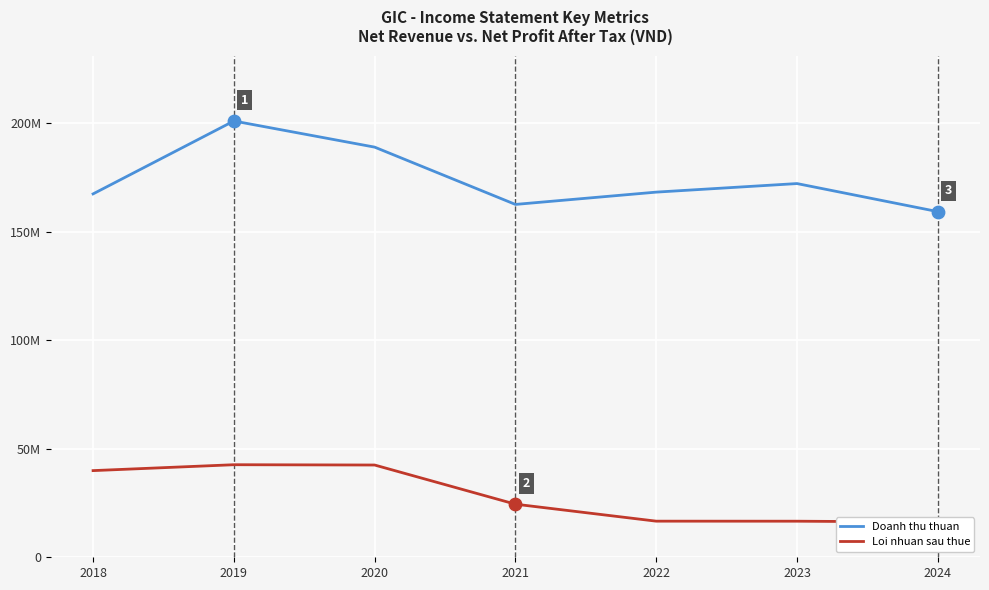

At which category is the sum across all series the highest?

2019